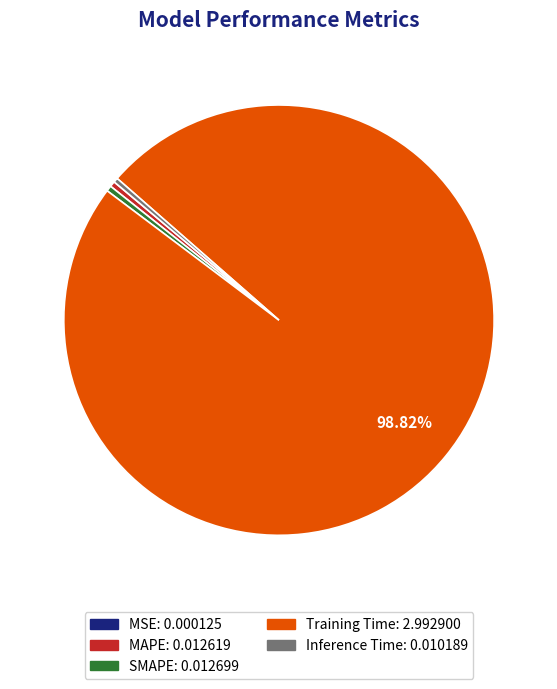

Do Training Time and Inference Time together represent more than half of the pie?

Yes